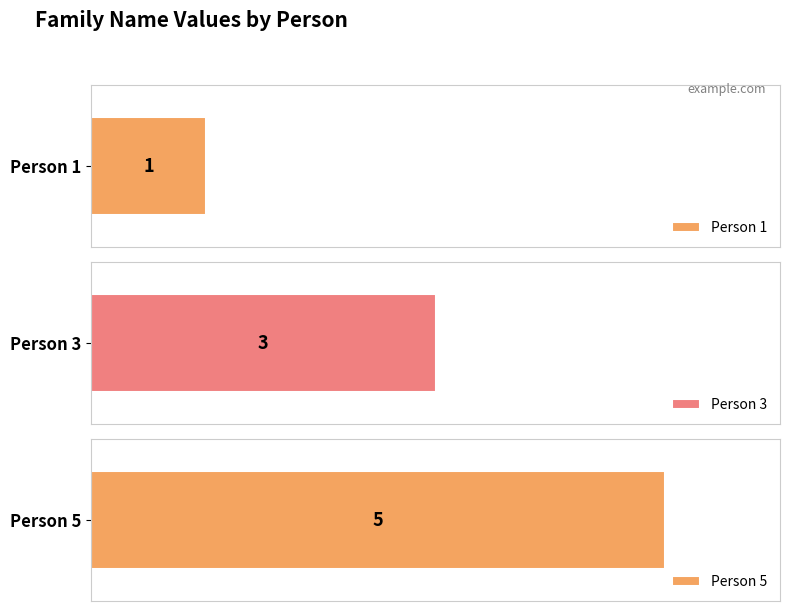

What is the average value?

3